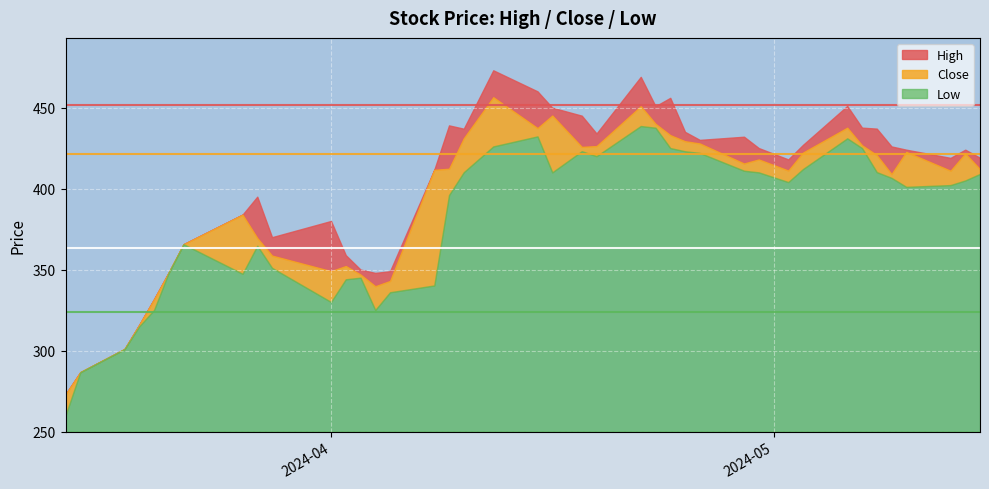

List the labels in order of Low value, largest first.

2024-04-22, 2024-04-23, 2024-04-15, 2024-05-06, 2024-04-12, 2024-04-24, 2024-05-07, 2024-04-18, 2024-04-25, 2024-04-26, 2024-04-19, 2024-05-03, 2024-04-29, 2024-05-08, 2024-04-10, 2024-04-16, 2024-04-30, 2024-05-15, 2024-05-09, 2024-05-14, 2024-05-02, 2024-05-13, 2024-05-10, 2024-04-09, 2024-03-22, 2024-03-27, 2024-03-28, 2024-03-21, 2024-03-26, 2024-04-03, 2024-04-02, 2024-04-08, 2024-04-05, 2024-04-01, 2024-04-04, 2024-03-20, 2024-03-19, 2024-03-18, 2024-03-15, 2024-03-14